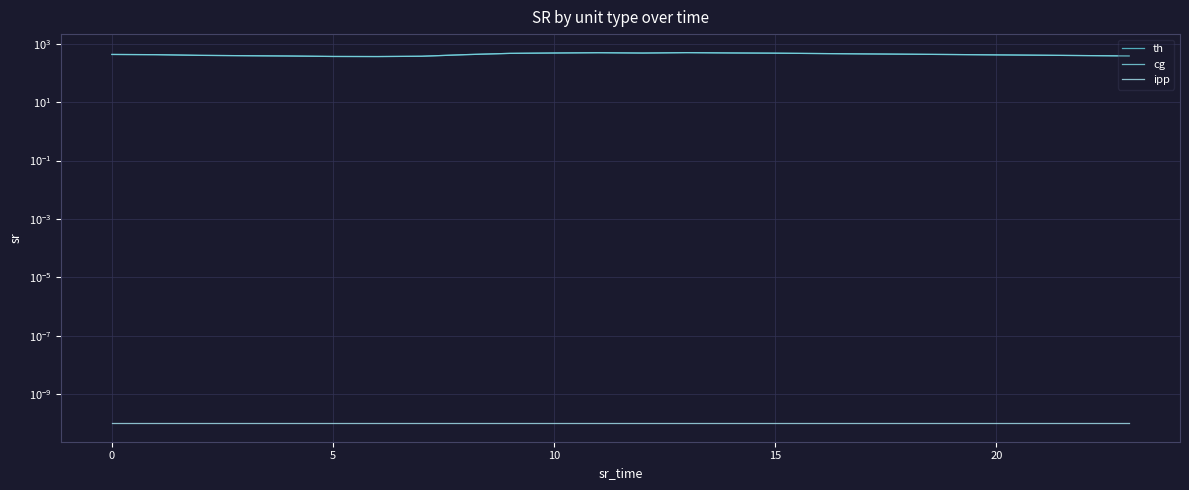

At which label does cg reach its peak?

13